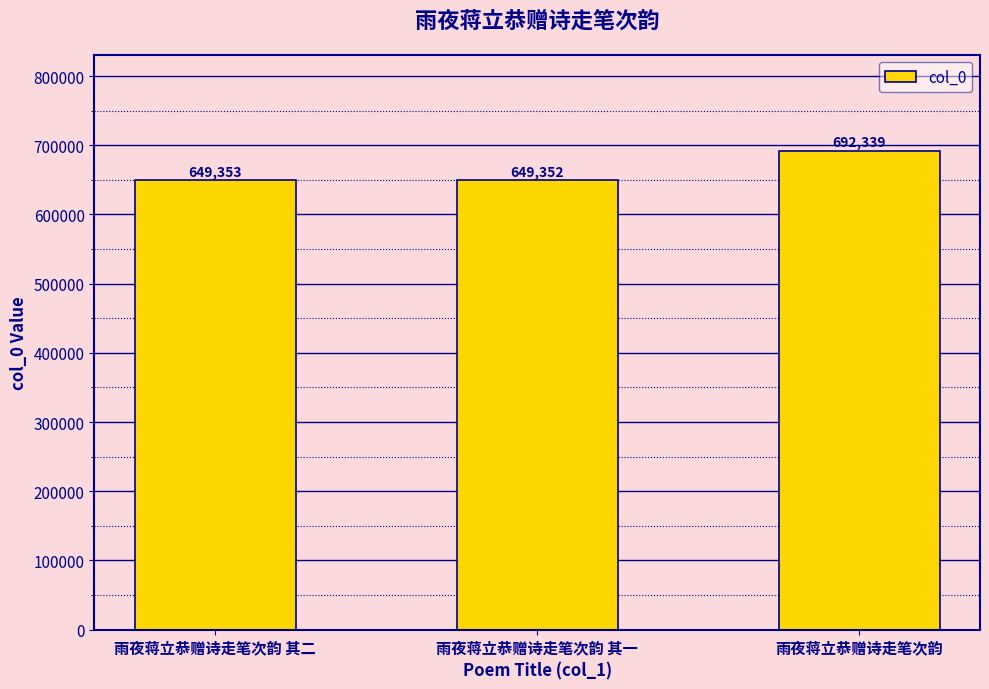

Rank the categories by value from lowest to highest.

雨夜蒋立恭赠诗走笔次韵 其一, 雨夜蒋立恭赠诗走笔次韵 其二, 雨夜蒋立恭赠诗走笔次韵